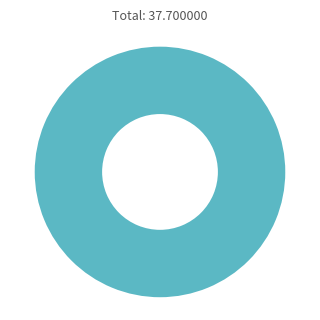

Is there any slice that represents more than half of the pie?

Yes